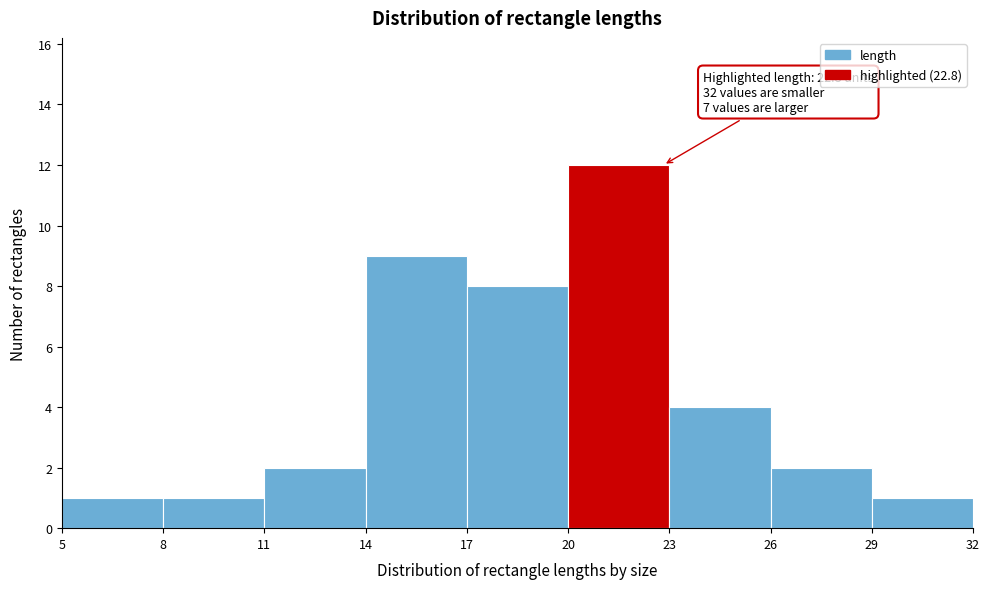

Over which range of the x-axis is the bar tallest?

20 to 23